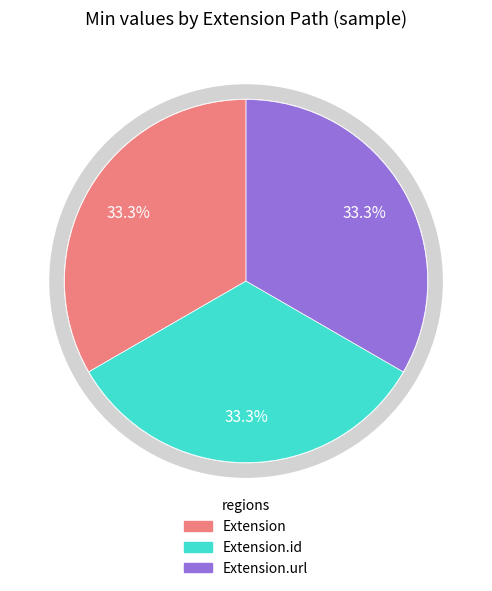

Count the number of slices in the pie.

5